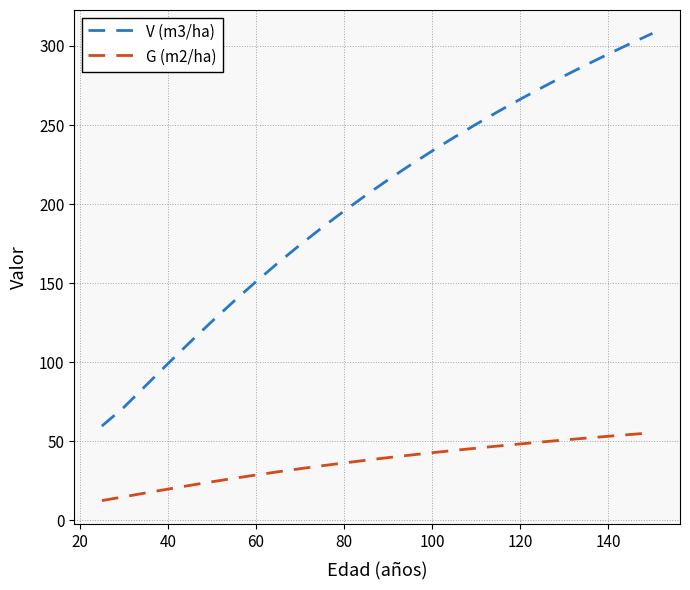

True or false: V (m3/ha) and G (m2/ha) cross at least once.

False